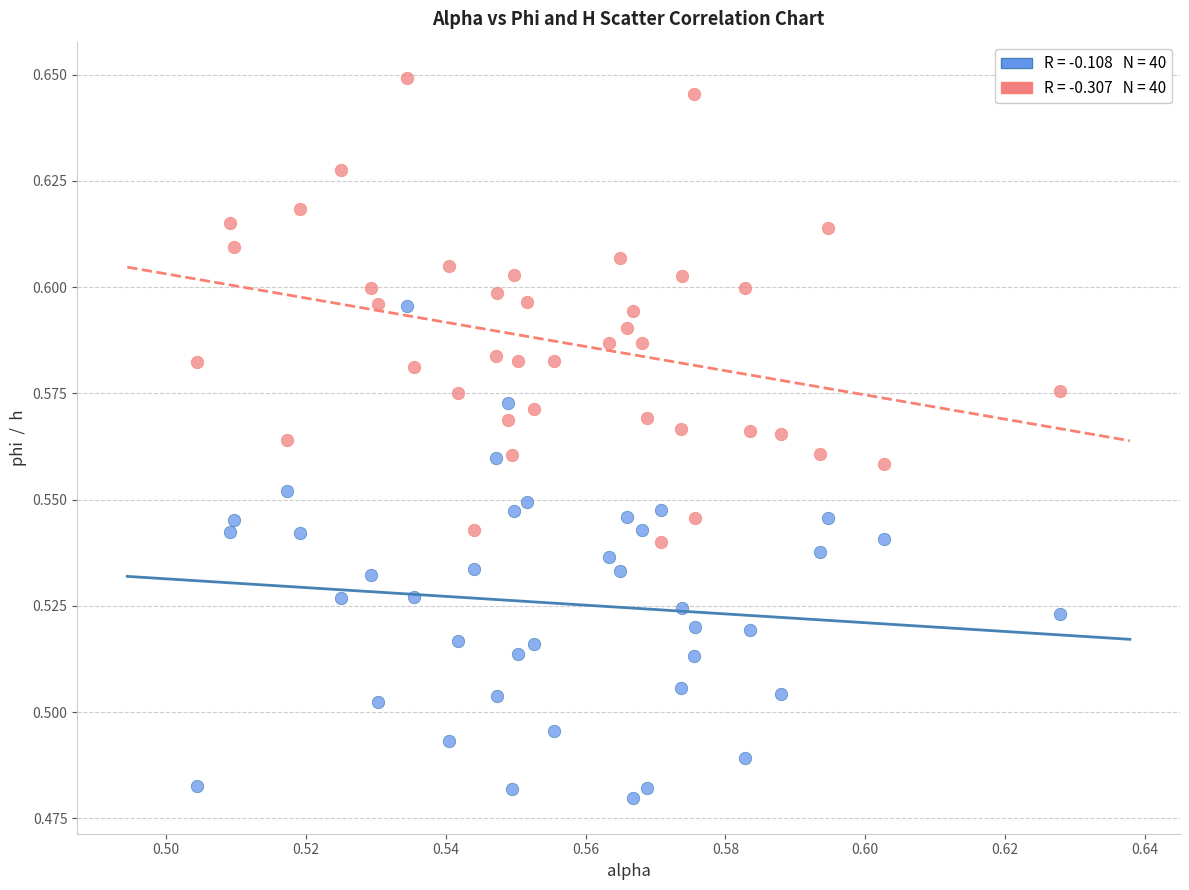

How many points are shown in the scatter plot?

80